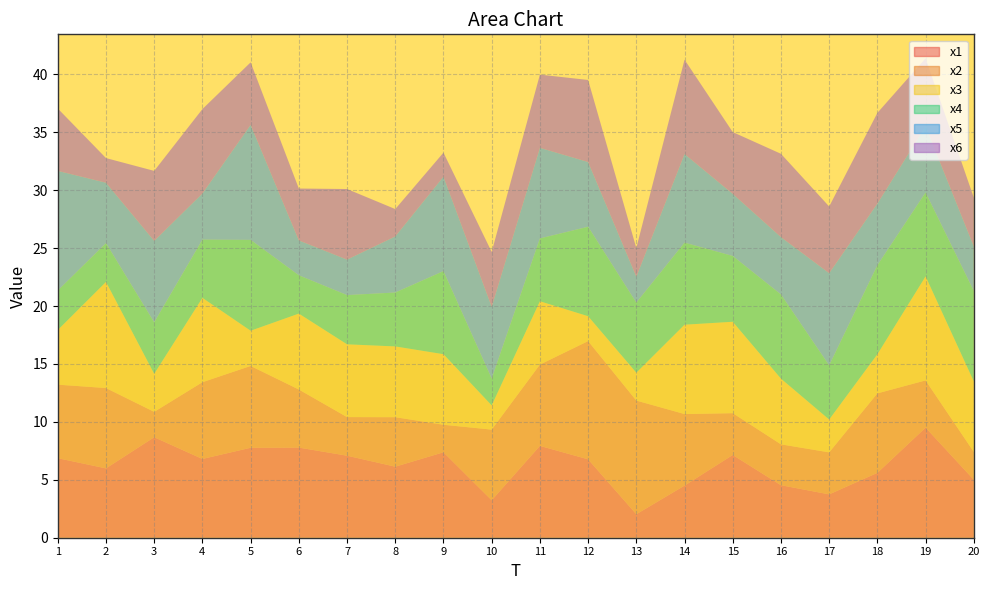

Reading left to right, what are all the values shown in this chart?

x1: 1=6.9	2=6.0	3=8.7	4=6.8	5=7.8	6=7.8	7=7.1	8=6.1	9=7.4	10=3.2	11=7.9	12=6.8	13=2.0	14=4.5	15=7.1	16=4.5	17=3.7	18=5.6	19=9.5	20=5.0
x2: 1=6.3	2=6.9	3=2.2	4=6.6	5=7.1	6=5.0	7=3.3	8=4.3	9=2.4	10=6.1	11=7.0	12=10.2	13=9.8	14=6.2	15=3.6	16=3.5	17=3.6	18=6.9	19=4.1	20=2.4
x3: 1=4.7	2=9.2	3=3.3	4=7.3	5=3.0	6=6.6	7=6.3	8=6.1	9=6.1	10=2.1	11=5.5	12=2.1	13=2.4	14=7.7	15=7.9	16=5.7	17=2.8	18=3.4	19=9.0	20=6.1
x4: 1=3.4	2=3.3	3=4.4	4=5.0	5=7.8	6=3.3	7=4.2	8=4.7	9=7.2	10=2.3	11=5.4	12=7.7	13=6.0	14=7.1	15=5.7	16=7.3	17=4.7	18=7.7	19=7.2	20=7.8
x5: 1=10.3	2=5.2	3=7.0	4=4.0	5=9.9	6=3.0	7=3.1	8=4.8	9=8.2	10=6.2	11=7.8	12=5.6	13=2.2	14=7.6	15=5.4	16=5.0	17=8.0	18=5.3	19=5.7	20=3.8
x6: 1=5.4	2=2.1	3=6.0	4=7.3	5=5.4	6=4.5	7=6.1	8=2.4	9=2.1	10=4.7	11=6.3	12=7.1	13=2.5	14=8.1	15=5.3	16=7.2	17=5.8	18=7.8	19=5.9	20=4.2